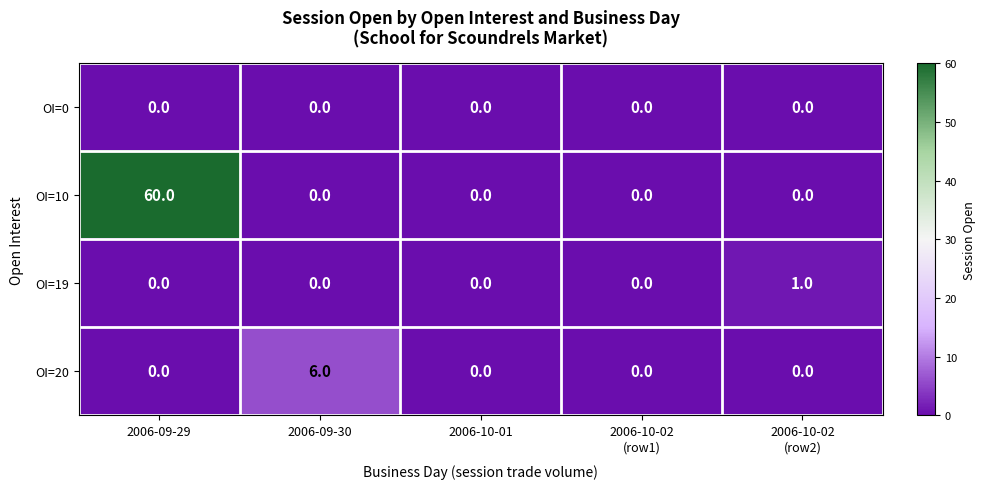

Which series has the largest total across all categories?

OI=10